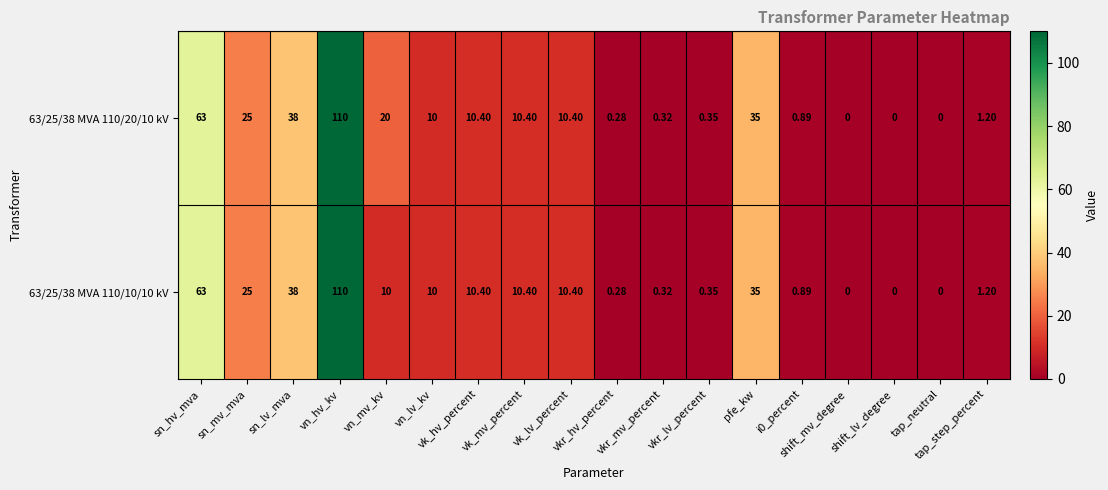

Rank the series at tap_step_percent from lowest to highest value.

63/25/38 MVA 110/20/10 kV, 63/25/38 MVA 110/10/10 kV